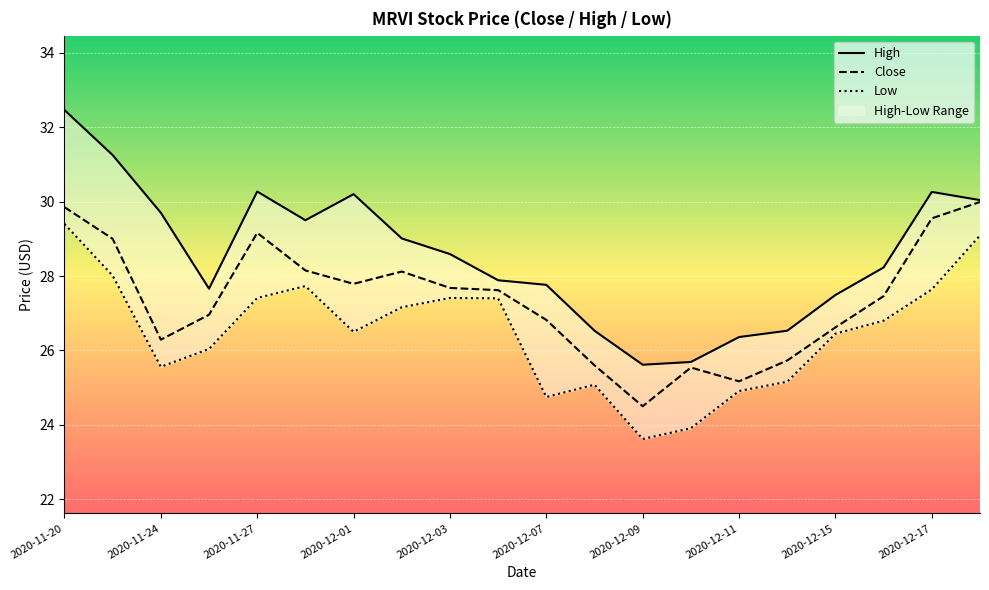

True or false: Close has a value of 29.5 at 2020-12-17.

True